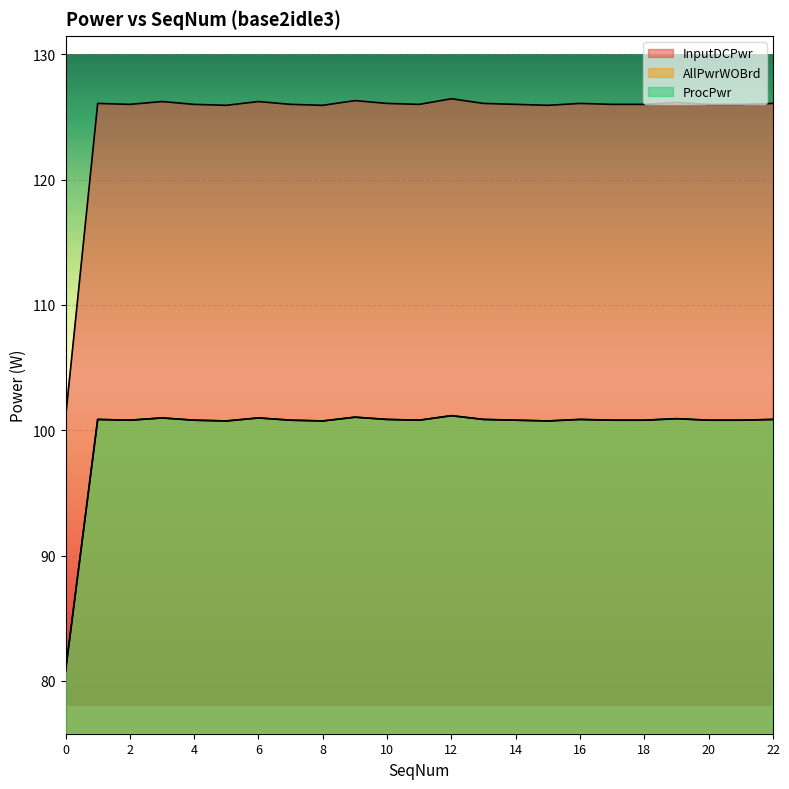

At which category does the chart reach its peak across all series?

12